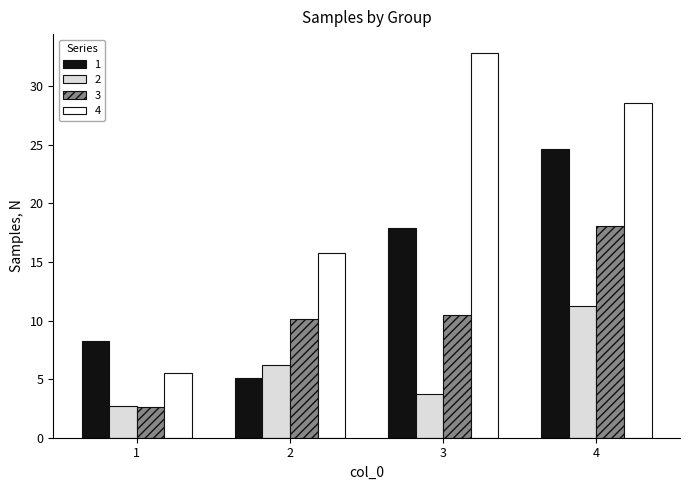

List the labels in order of 3 value, largest first.

4, 3, 2, 1